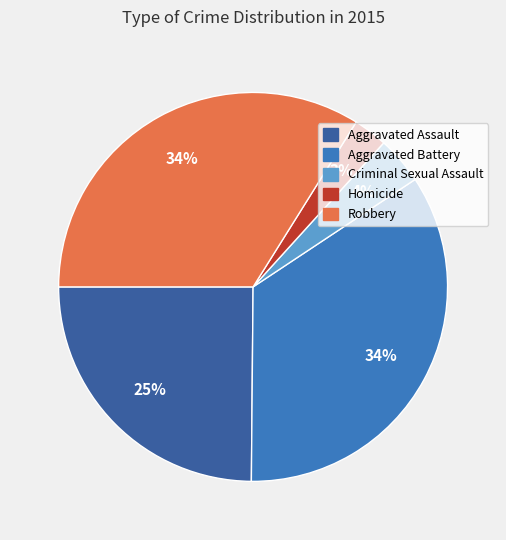

What is the smallest slice in the pie chart?

Homicide